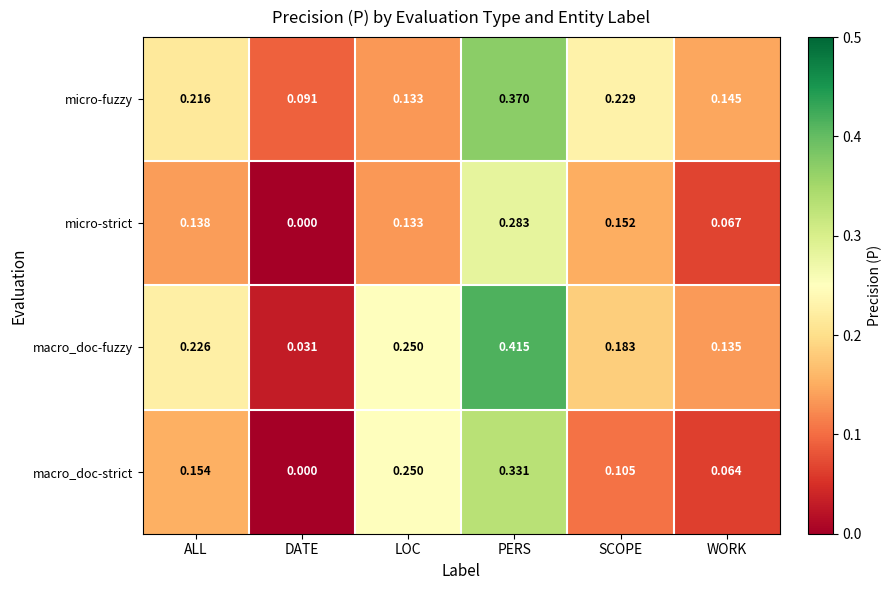

How many data points in macro_doc-strict are above 0?

5